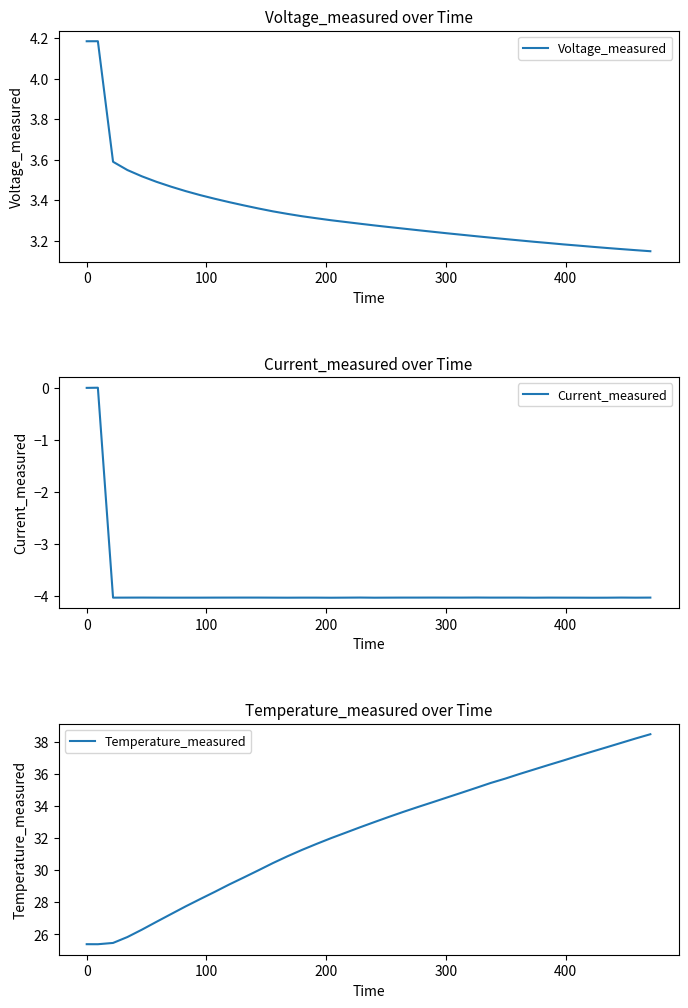

Rank the series by their maximum value, from highest to lowest.

Temperature_measured, Voltage_measured, Current_measured